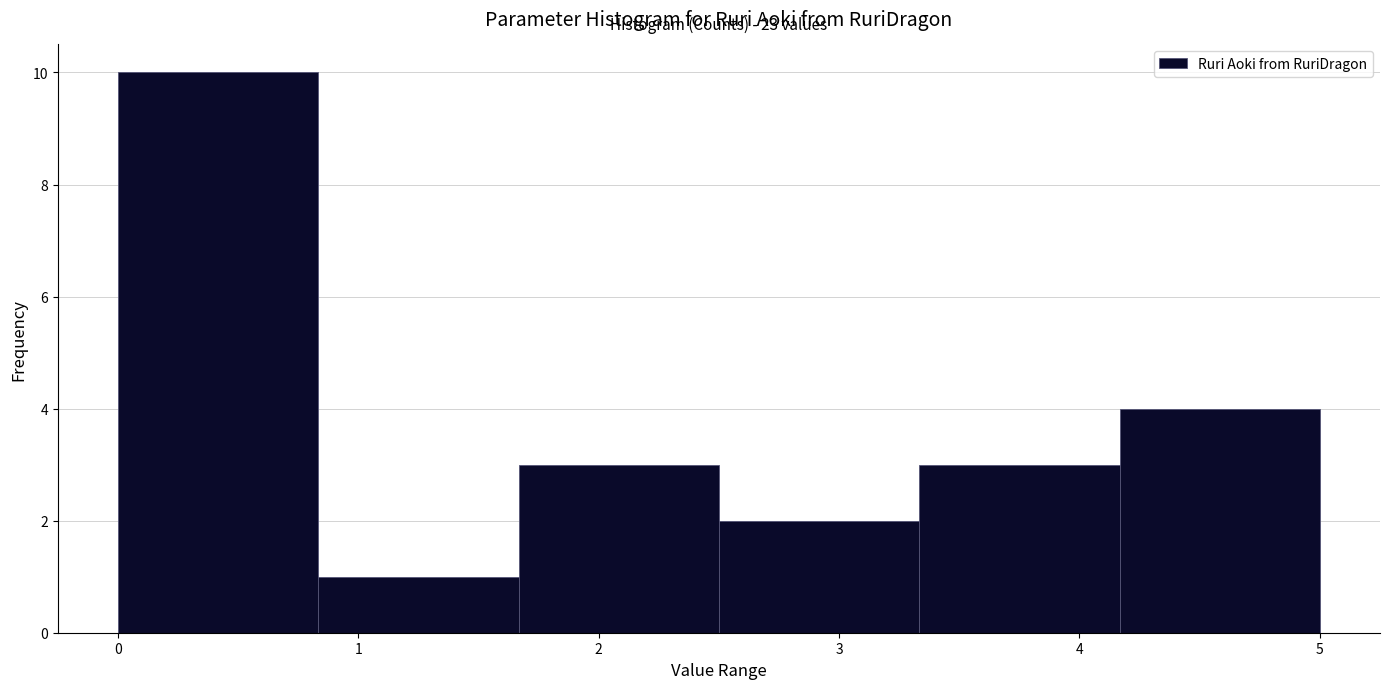

Over which range of the x-axis is the bar tallest?

0.0 to 0.8